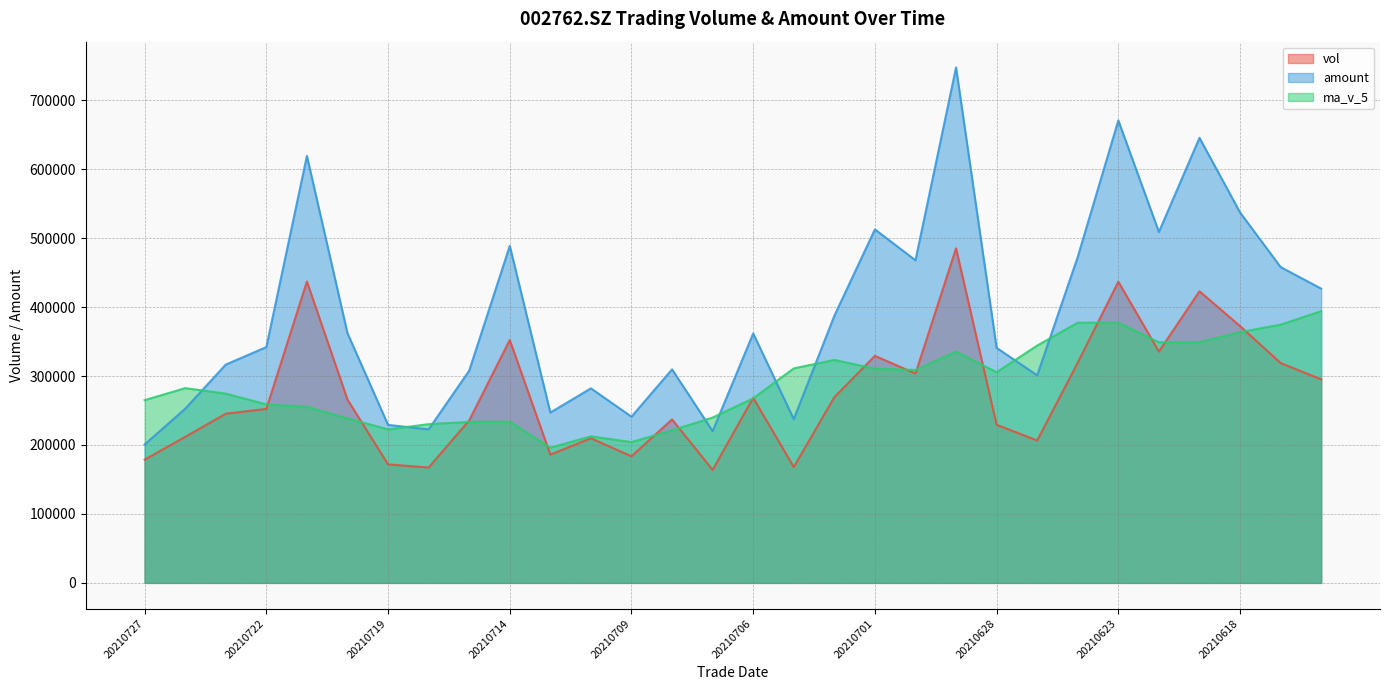

What is the value of the vol point at the 1st from the left?

178724.6